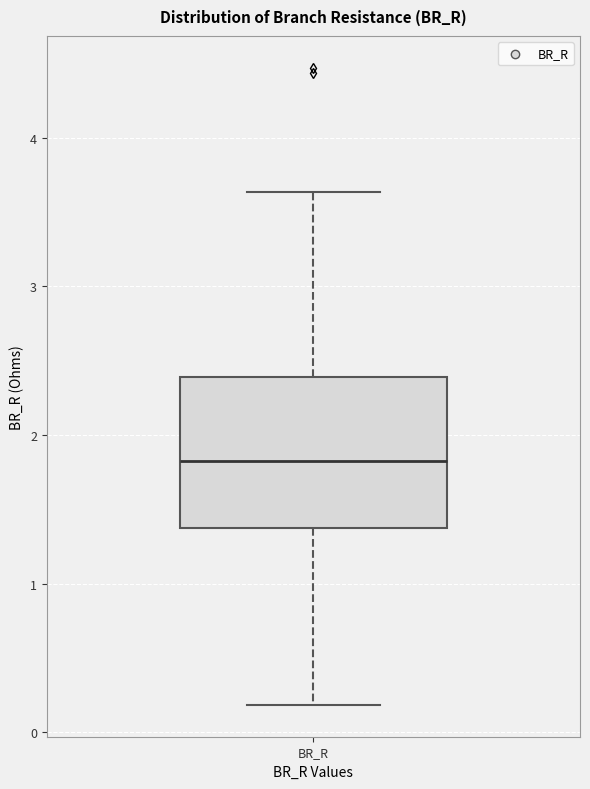

Read this box plot against the y-axis: the position of the median line, the range covered by the box, and the ends of both whiskers. The values are not printed on the chart, so give them approximately, as read against the axis.

median 1.8, box 1.4 to 2.4, whiskers 0.2 to 3.6